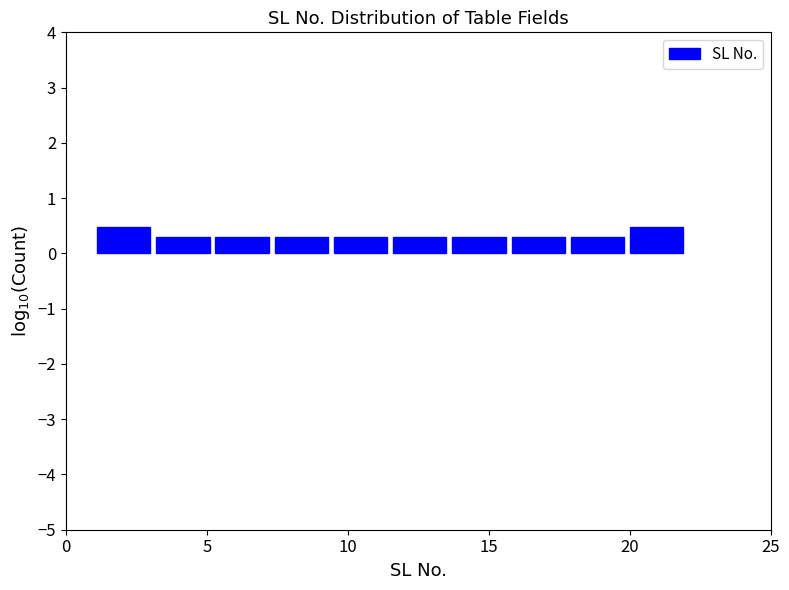

Reading left to right, transcribe this chart: for each bar, give the range it covers on the x-axis and its height. Neither the bar edges nor the heights are printed on the chart, so give them approximately, as read against the axes.

1.0 to 3.1: 0.5
3.1 to 5.2: 0.3
5.2 to 7.3: 0.3
7.3 to 9.4: 0.3
9.4 to 11.5: 0.3
11.5 to 13.6: 0.3
13.6 to 15.7: 0.3
15.7 to 17.8: 0.3
17.8 to 19.9: 0.3
19.9 to 22.0: 0.5